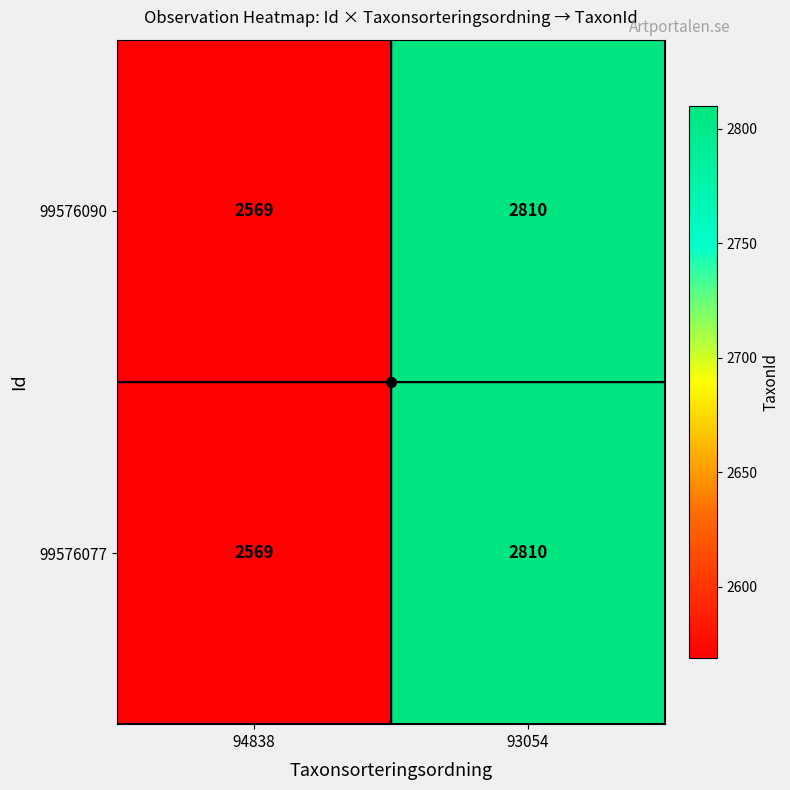

The 99576090 series shows 4631 at 93054. True or false?

False